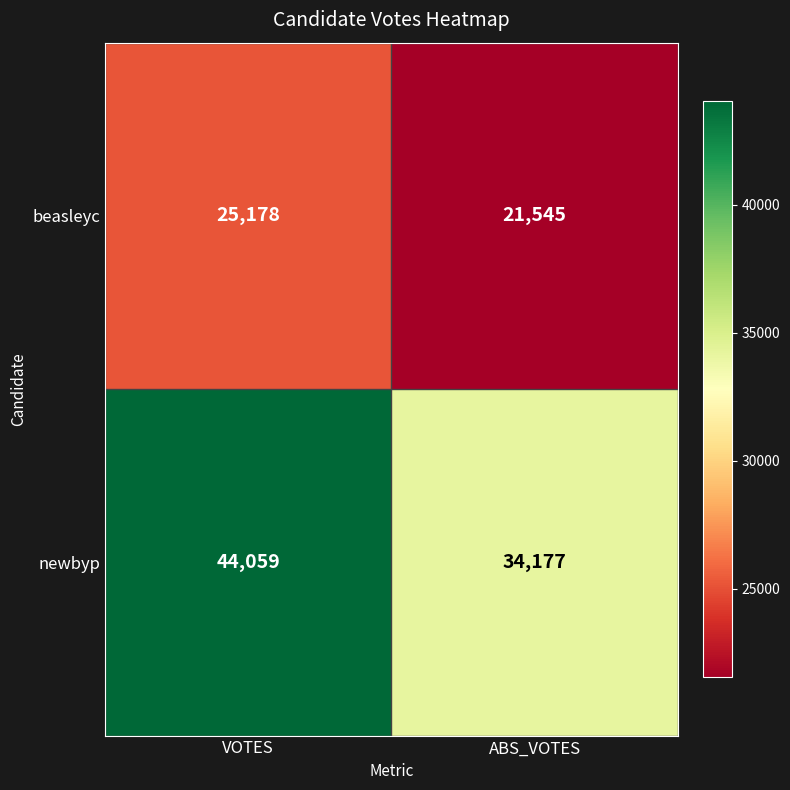

Rank the series by their average value, from lowest to highest.

beasleyc, newbyp